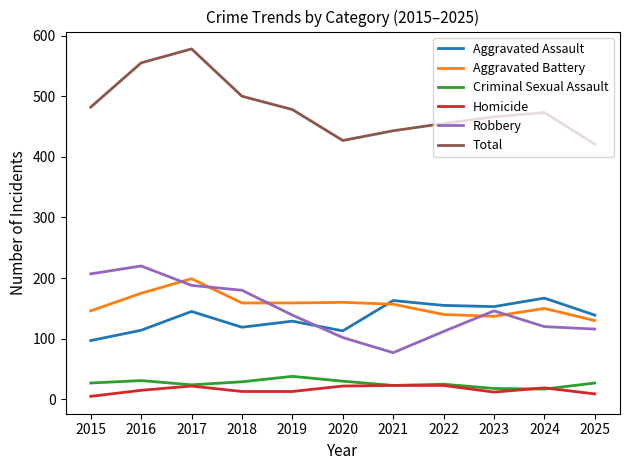

Which series has the widest spread of values?

Total